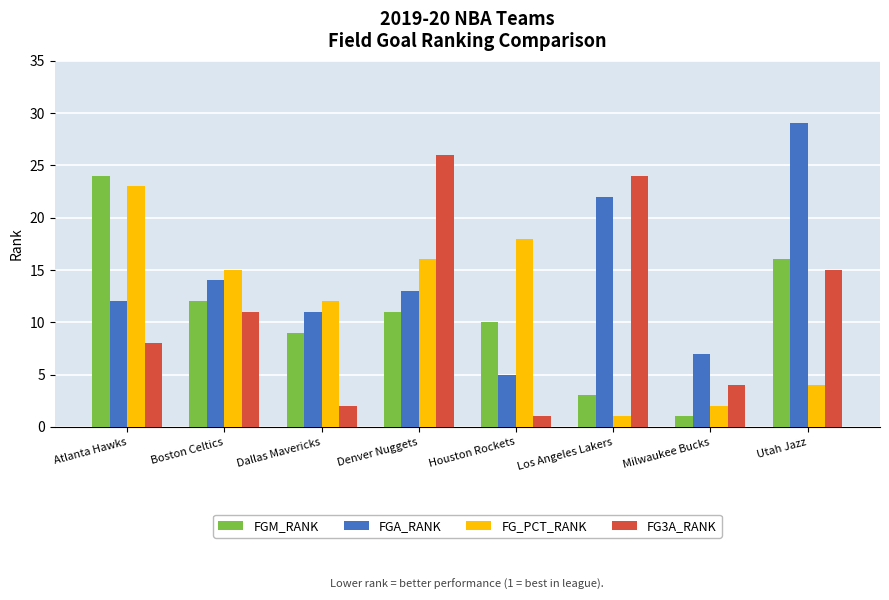

Which series has the widest spread of values?

FG3A_RANK